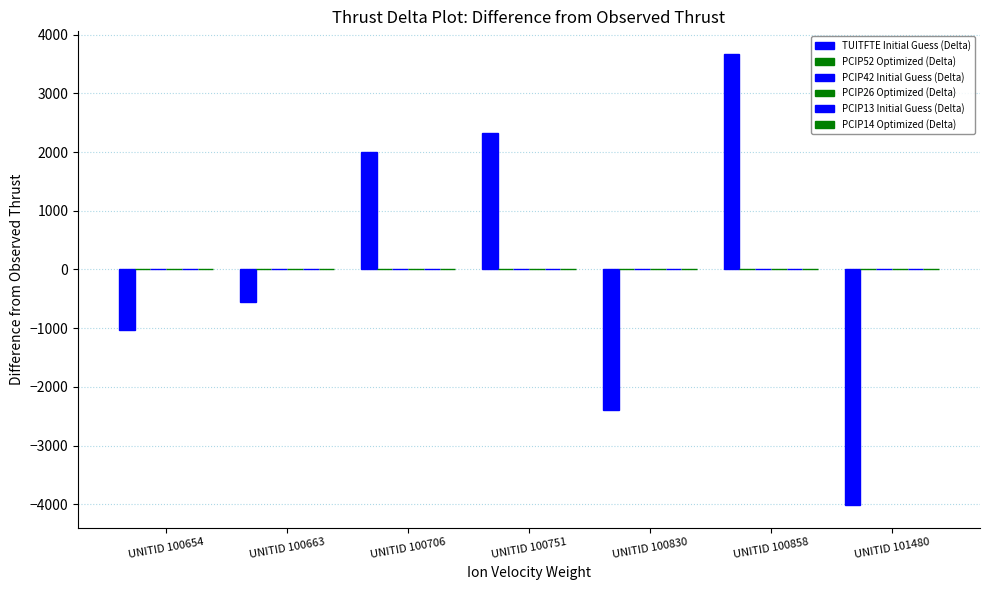

At which category does the chart reach its peak across all series?

UNITID 100858